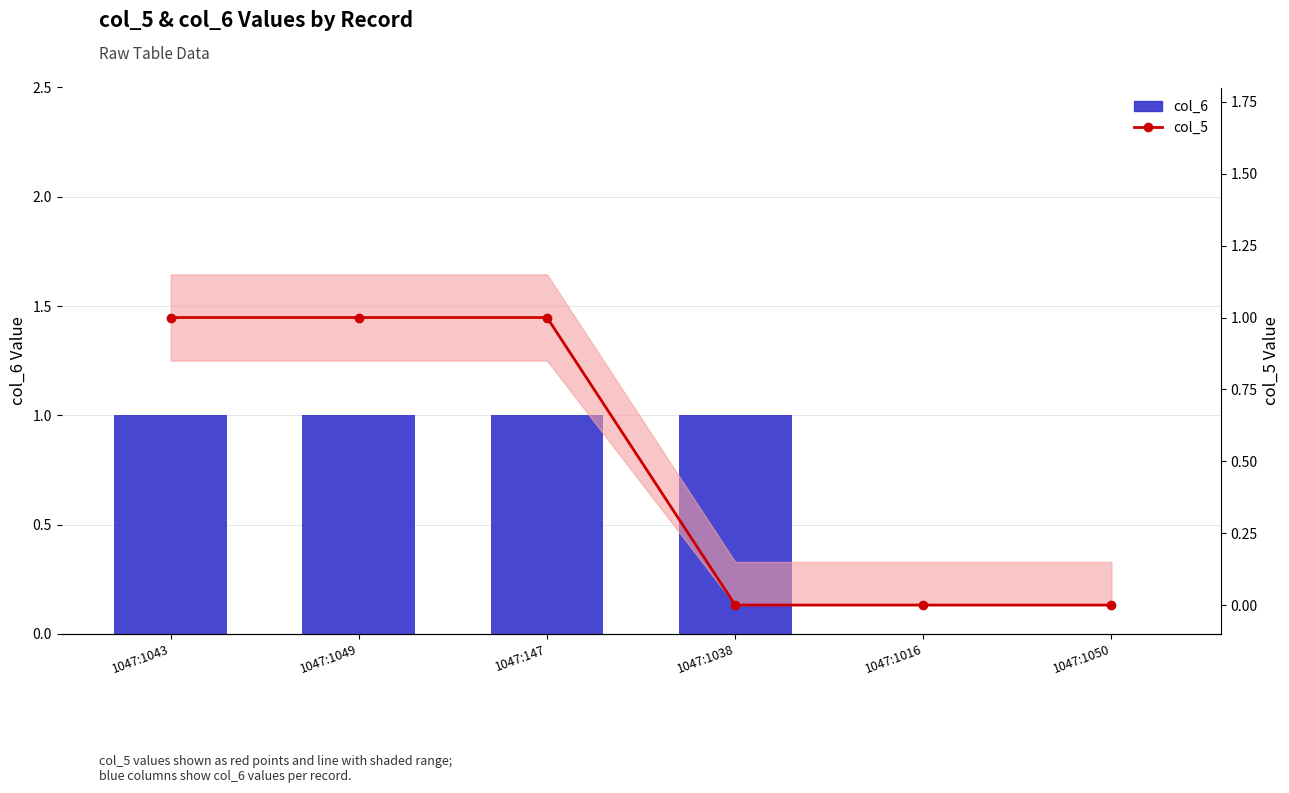

Reading left to right, transcribe all the data shown in this chart.

col_6: 1	1	1	1	0	0
col_5: 1	1	1	0	0	0